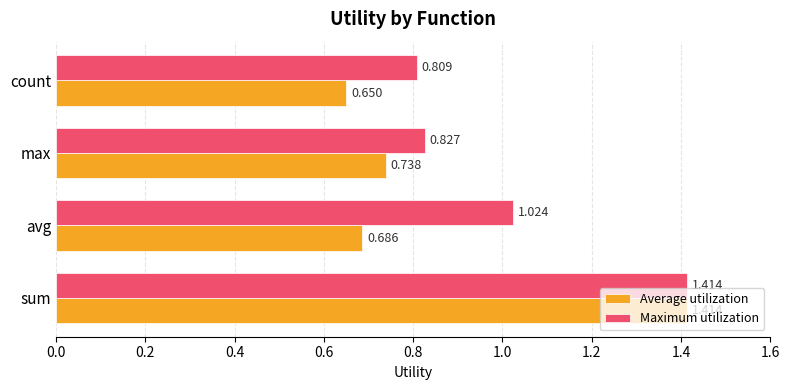

What are all the series names shown in the legend?

Average utilization, Maximum utilization